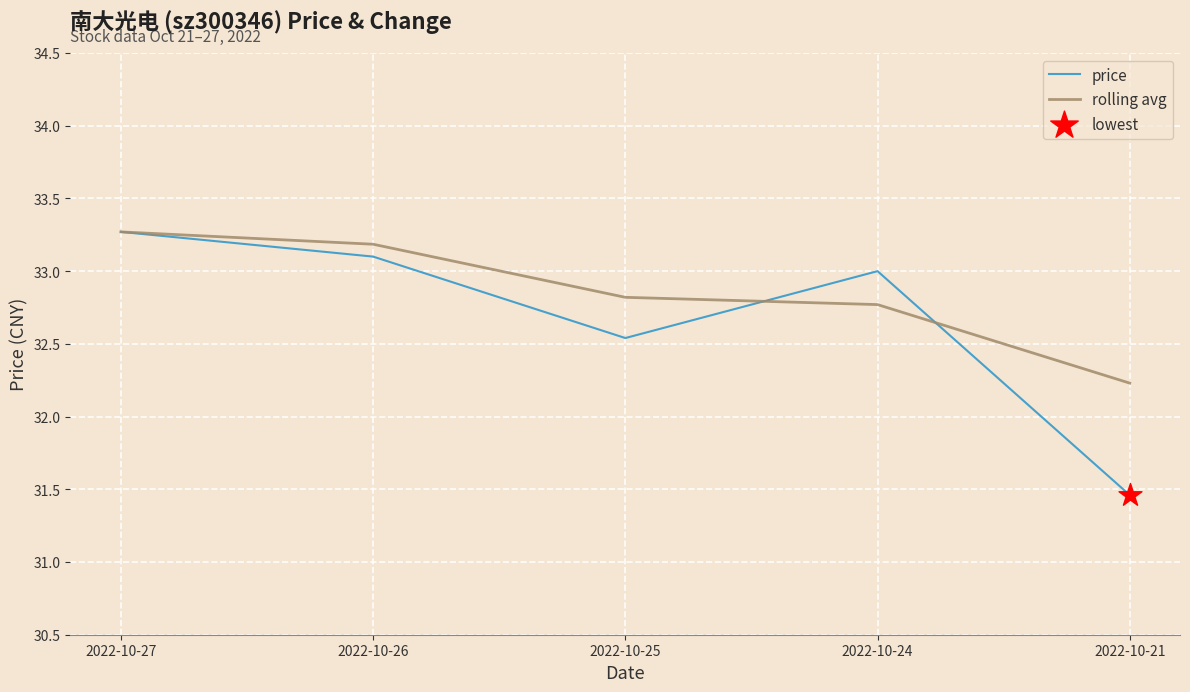

Which series has the largest total across all categories?

rolling avg